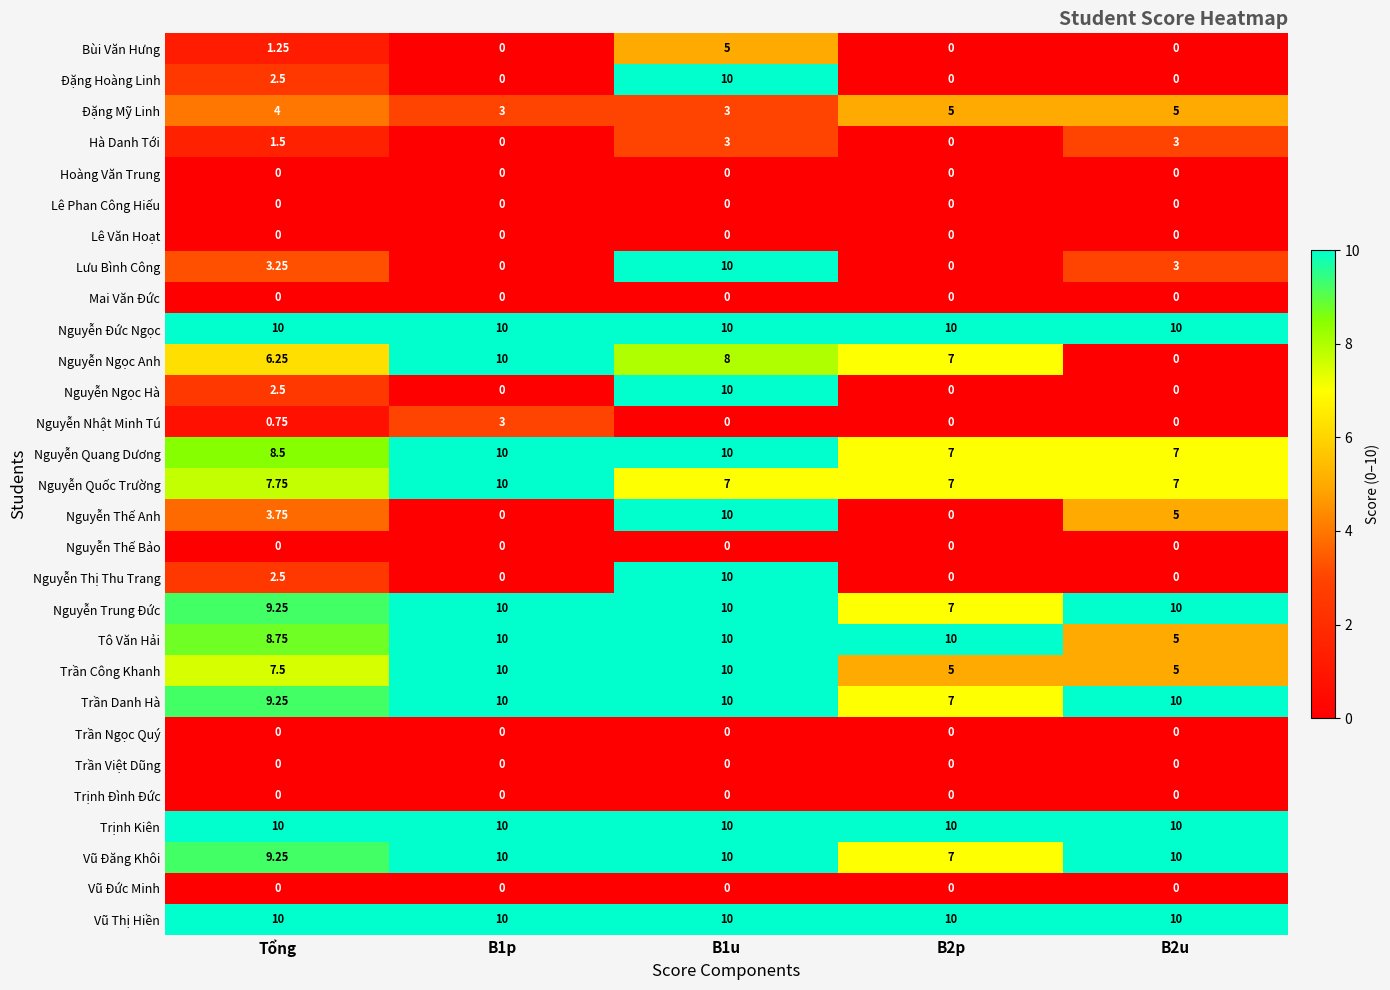

Which series changed the most between Tổng and B2p?

Nguyễn Thế Anh